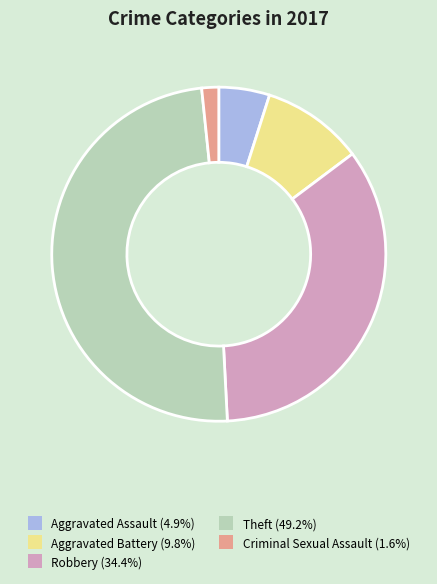

What is the largest slice in the pie chart?

Theft